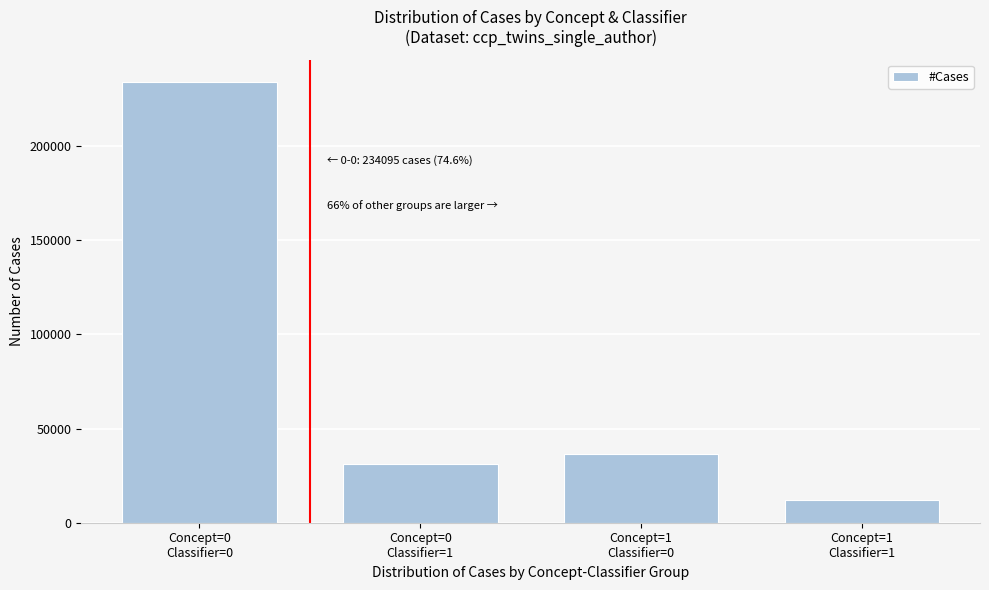

Reading left to right, extract all data points from this chart.

234095	31060	36410	12305